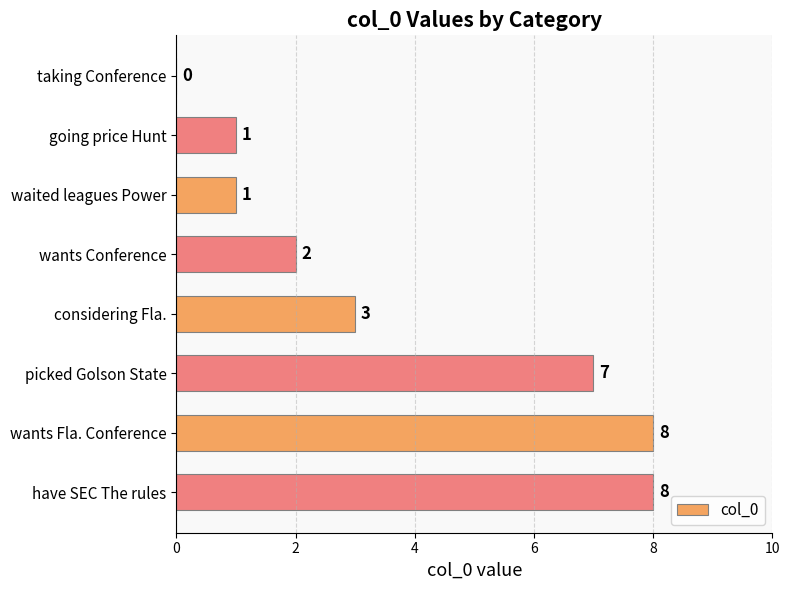

Reading bottom to top, what are all the values shown in this chart?

have SEC The rules=8	wants Fla. Conference=8	picked Golson State=7	considering Fla.=3	wants Conference=2	waited leagues Power=1	going price Hunt=1	taking Conference=0